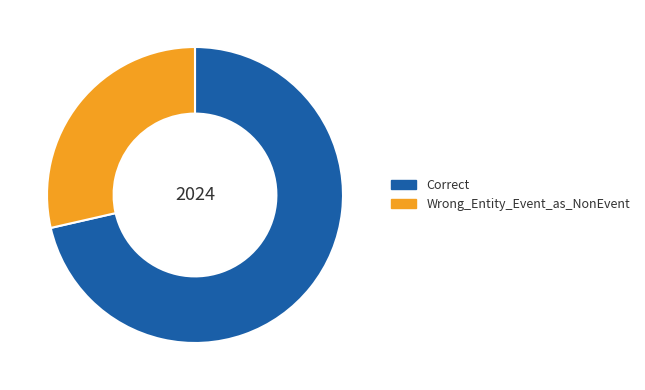

Combined, do Wrong_Entity_Event_as_NonEvent and Correct account for over 50%?

Yes